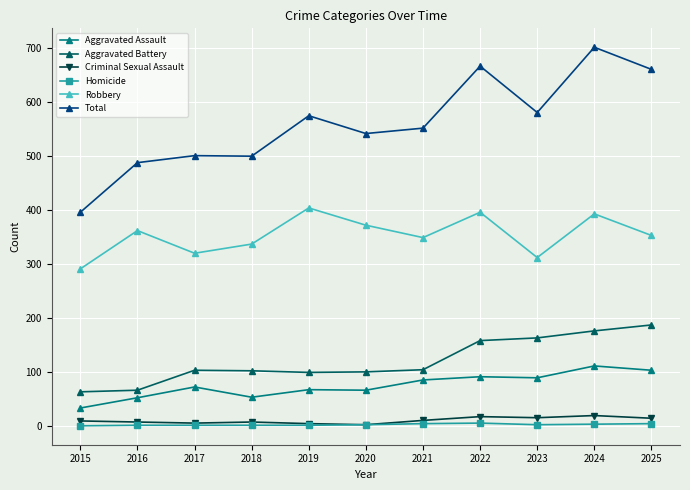

What is the average value of the Aggravated Battery series?

120